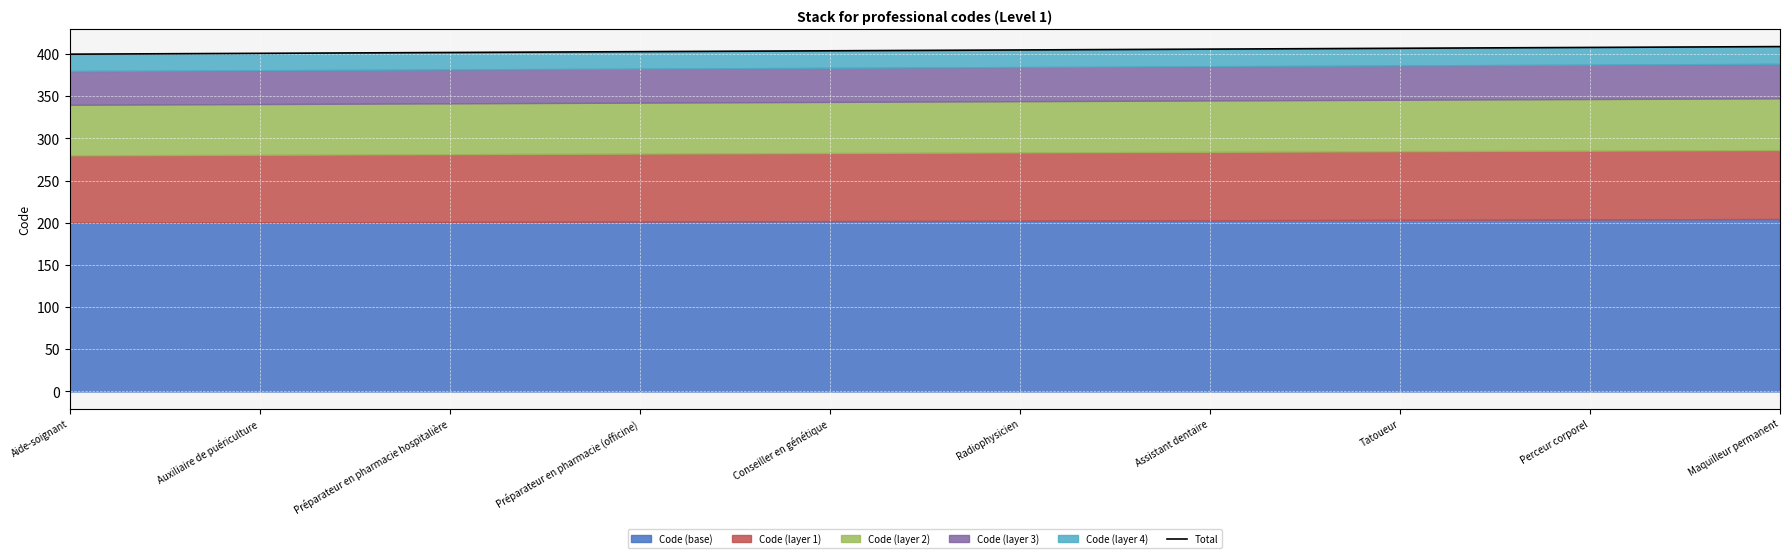

The value at Perceur corporel is 408.0. True or false?

True